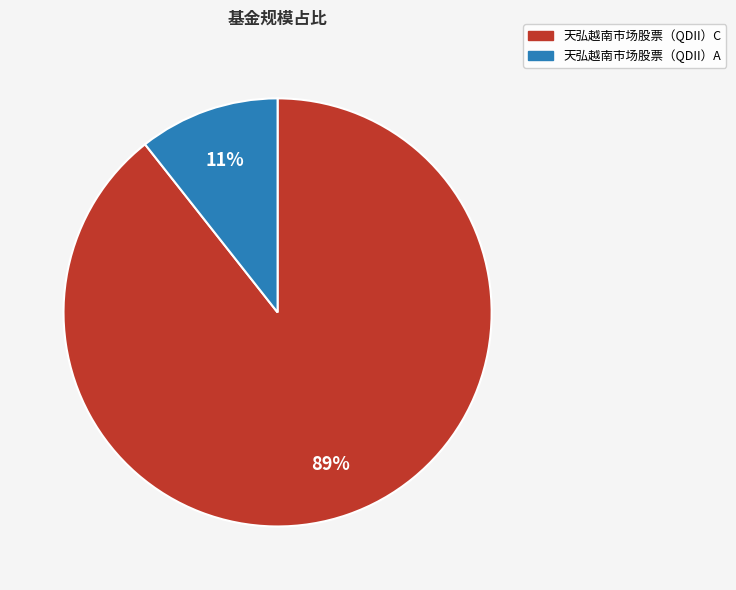

Which category has the smallest portion of the pie?

天弘越南市场股票（QDII）A